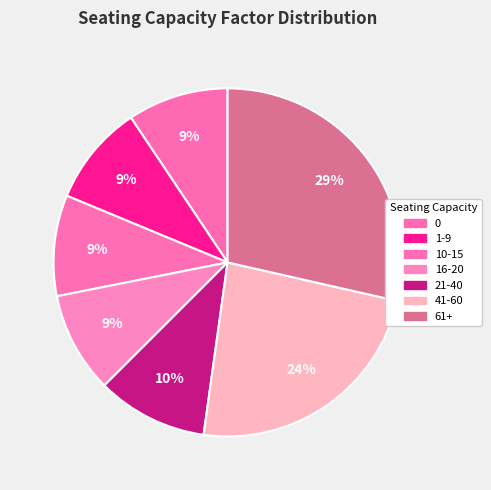

Count the number of slices in the pie.

7